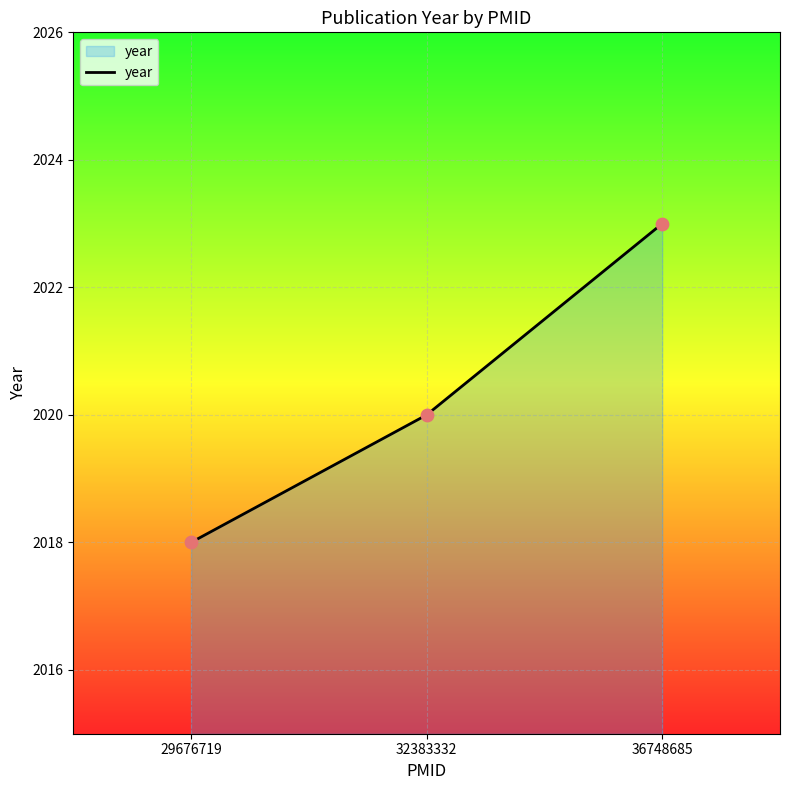

Between 36748685 and 32383332, which is larger?

36748685